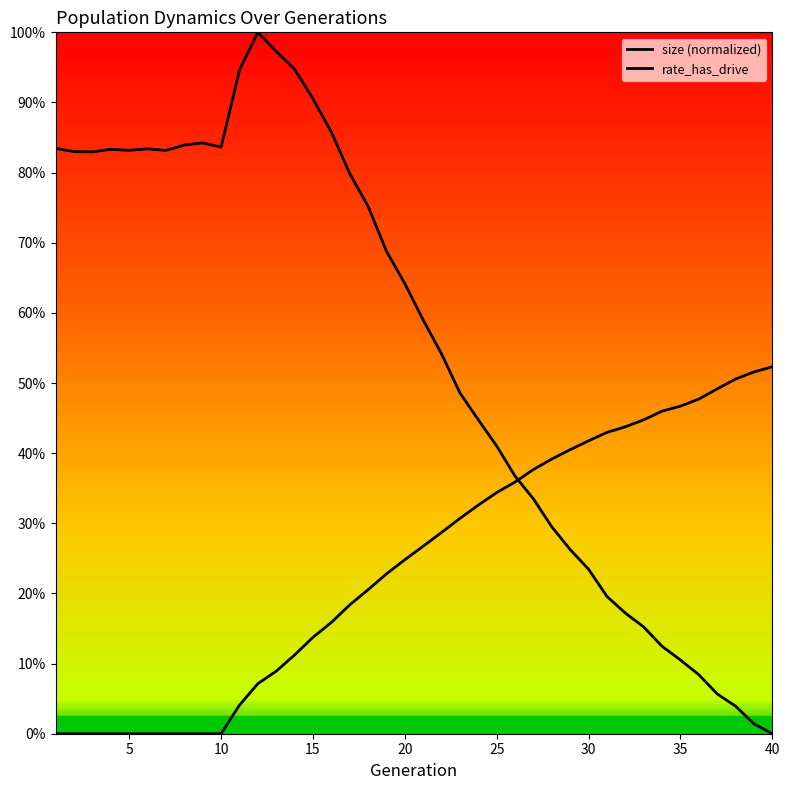

Does the chart display data point markers on the line(s)?

No